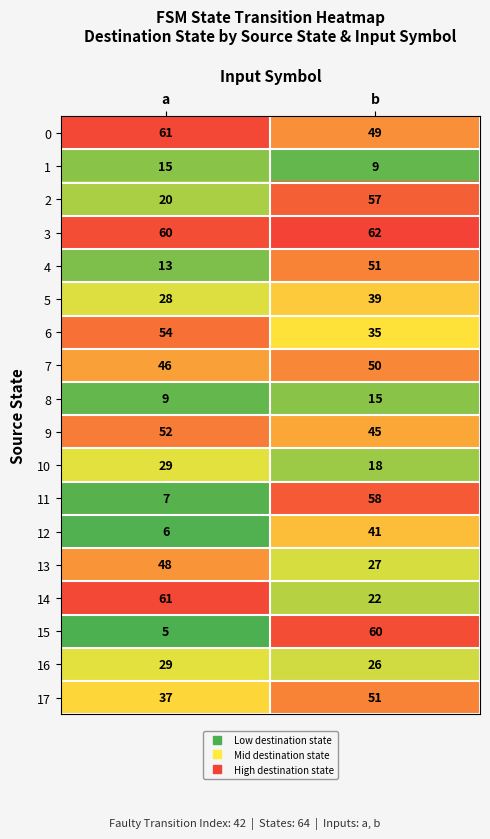

Which category has the highest value in the 2 series?

b